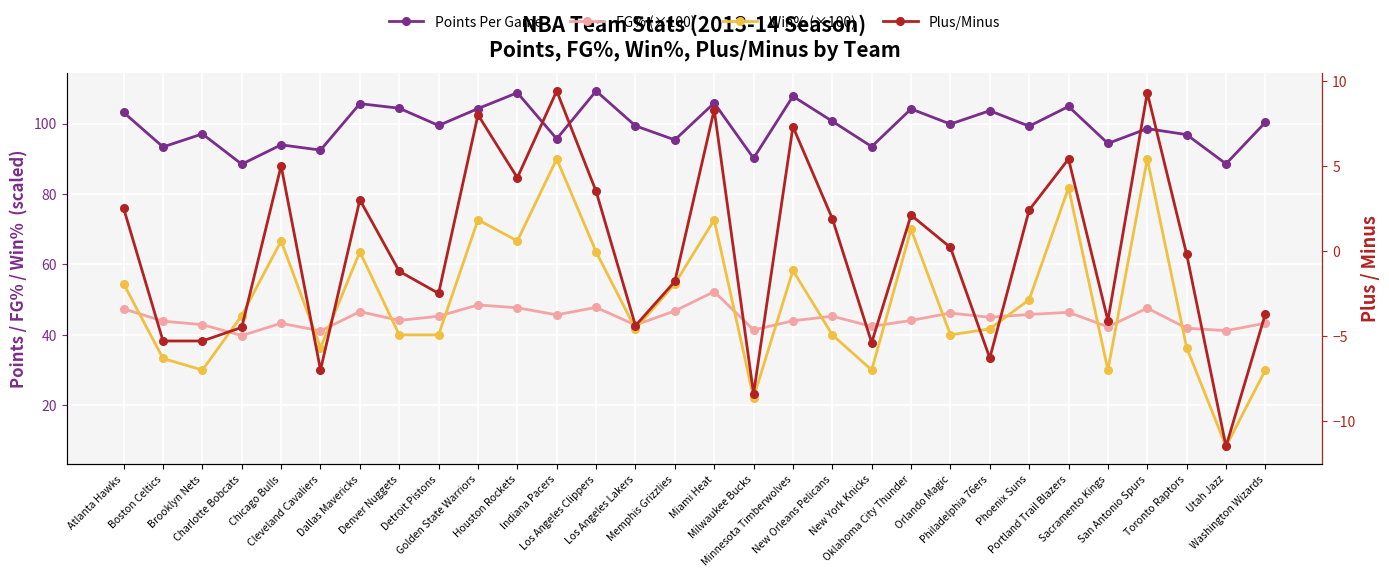

How many data points in Points Per Game are above 99?

17